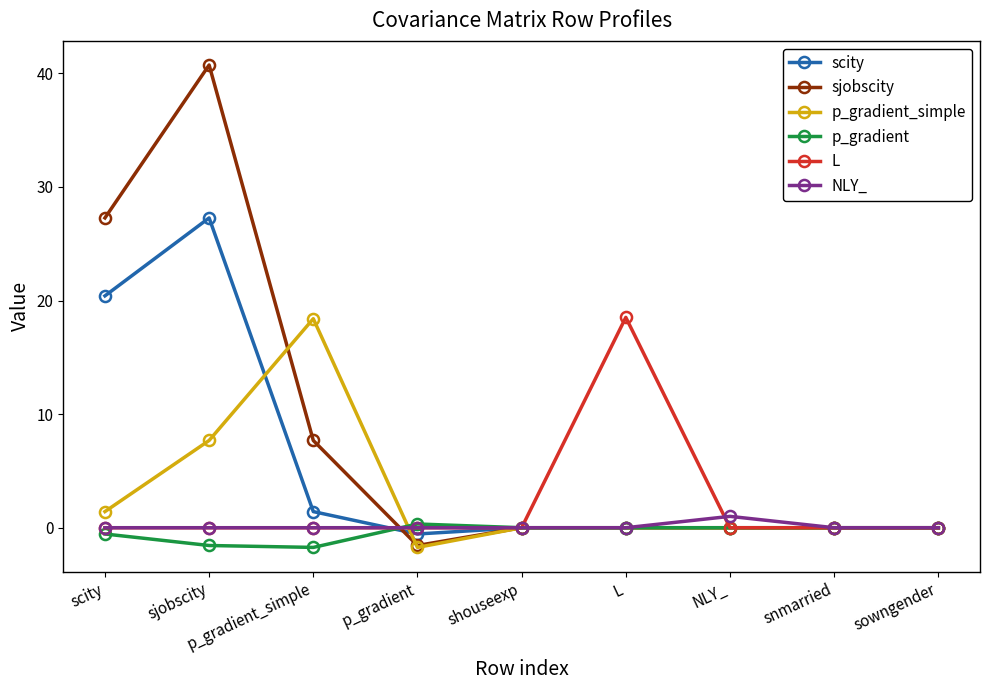

What is the label of the 9th point from the right?

scity